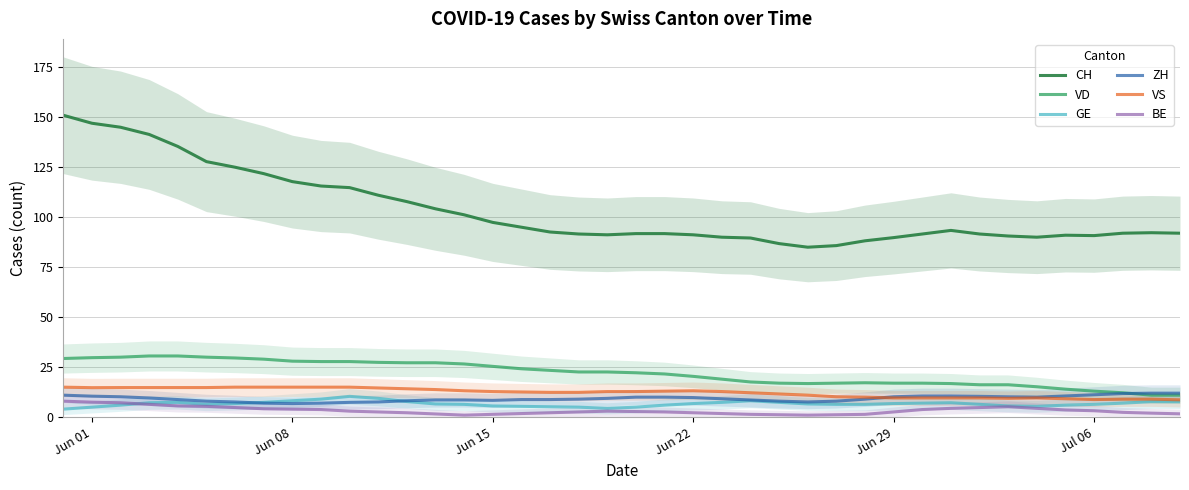

True or false: CH and GE cross at least once.

False